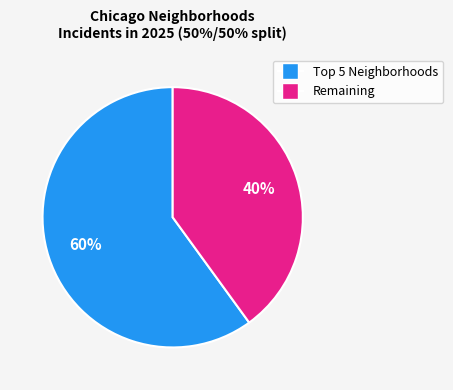

Is there a majority slice in this chart?

Yes